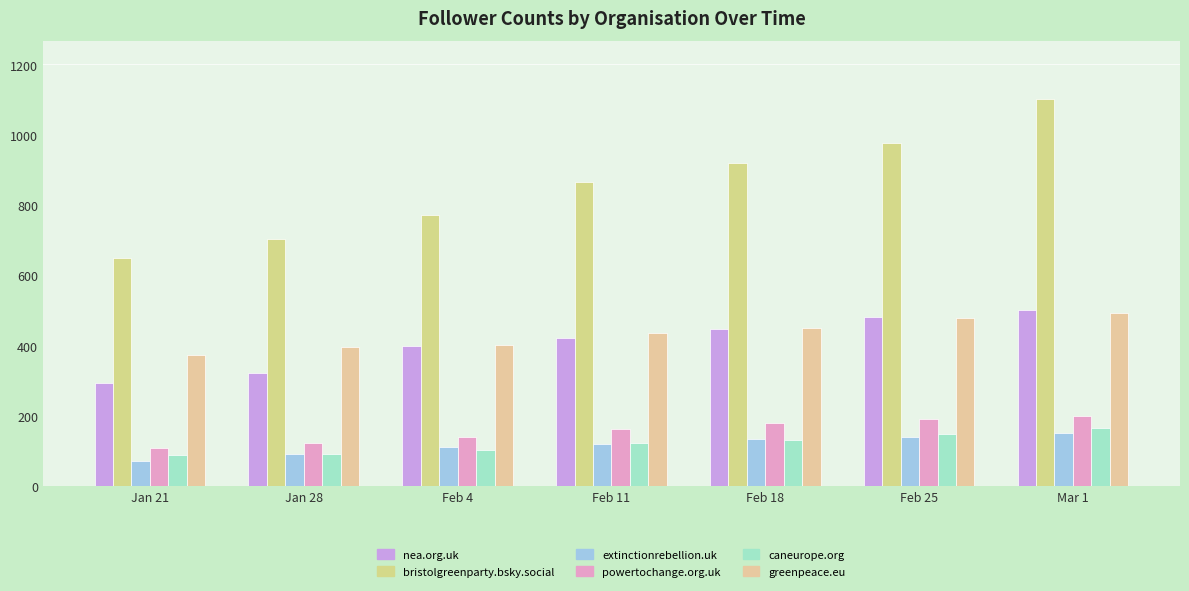

What is the difference between the maximum and second lowest values in the powertochange.org.uk series?

76